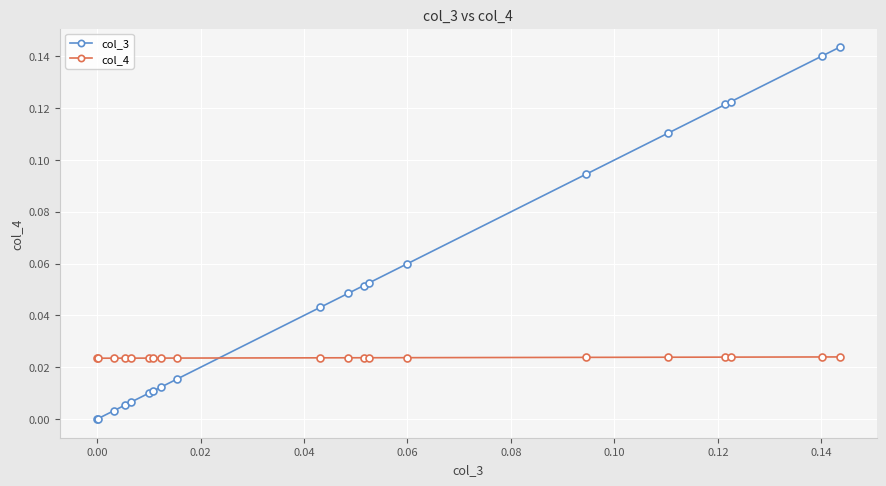

Which series has the largest range (max minus min)?

col_3